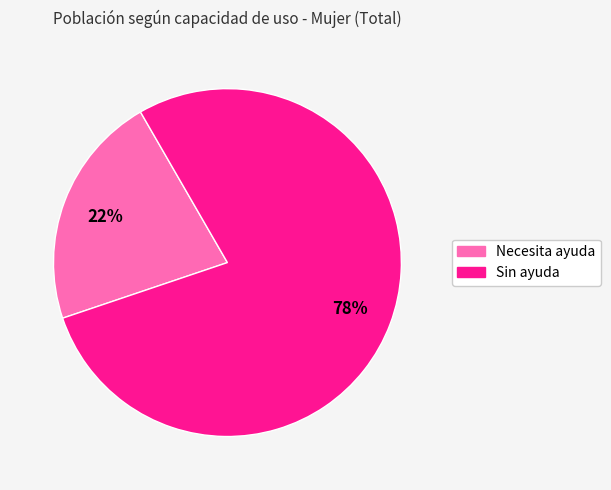

Rank the categories by value from highest to lowest.

Sin ayuda, Necesita ayuda